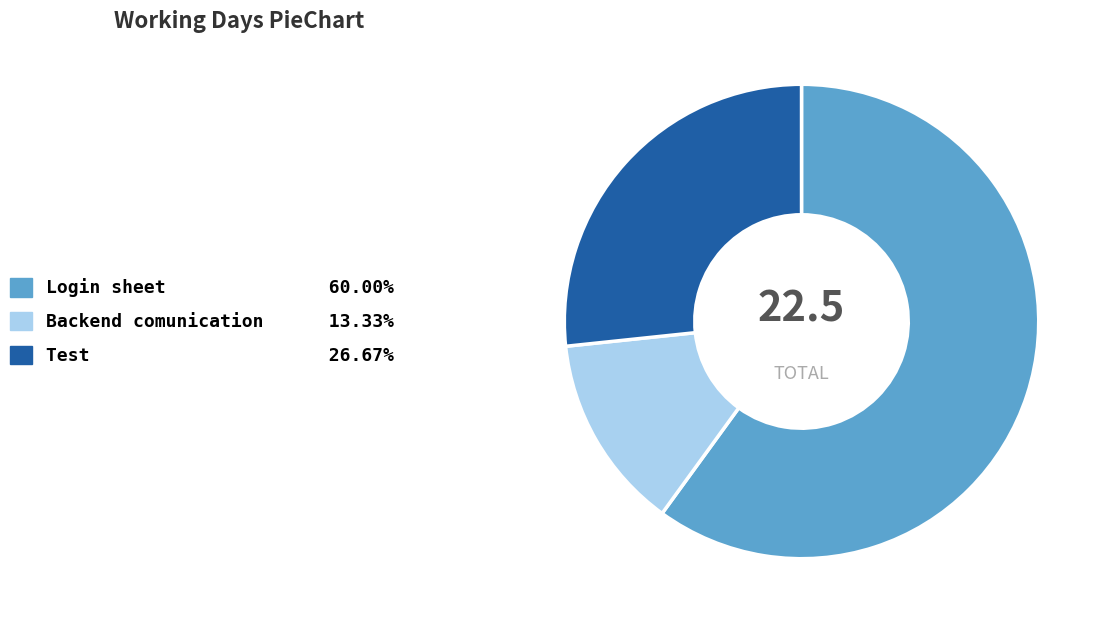

Between Test and Login sheet, which is larger?

Login sheet